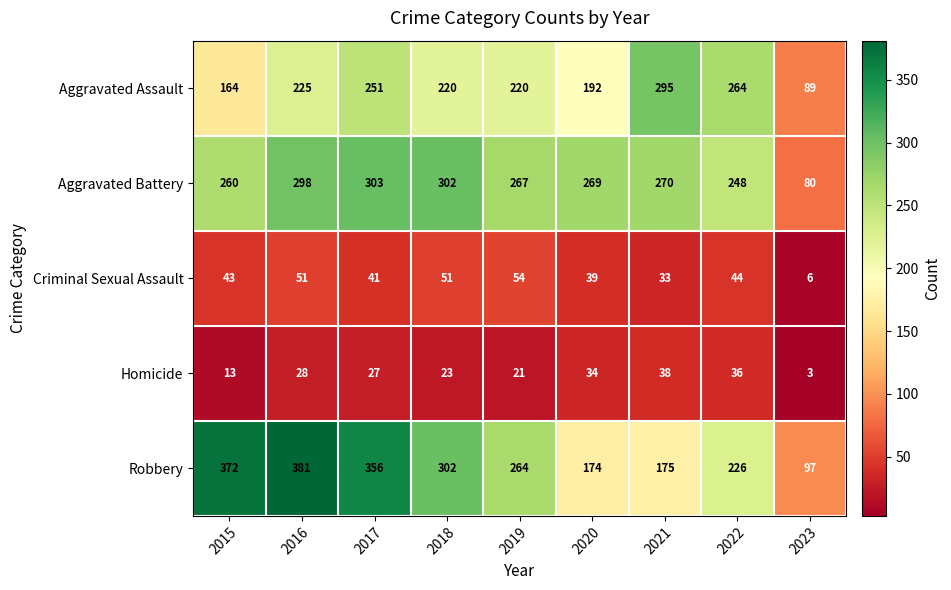

Rank the series by their maximum value, from lowest to highest.

Homicide, Criminal Sexual Assault, Aggravated Assault, Aggravated Battery, Robbery